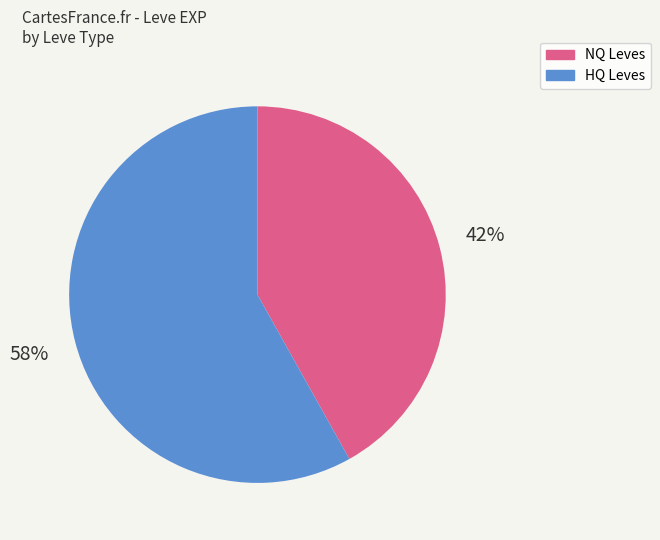

To the nearest percent, what is the difference between the largest and smallest slice percentages?

16%